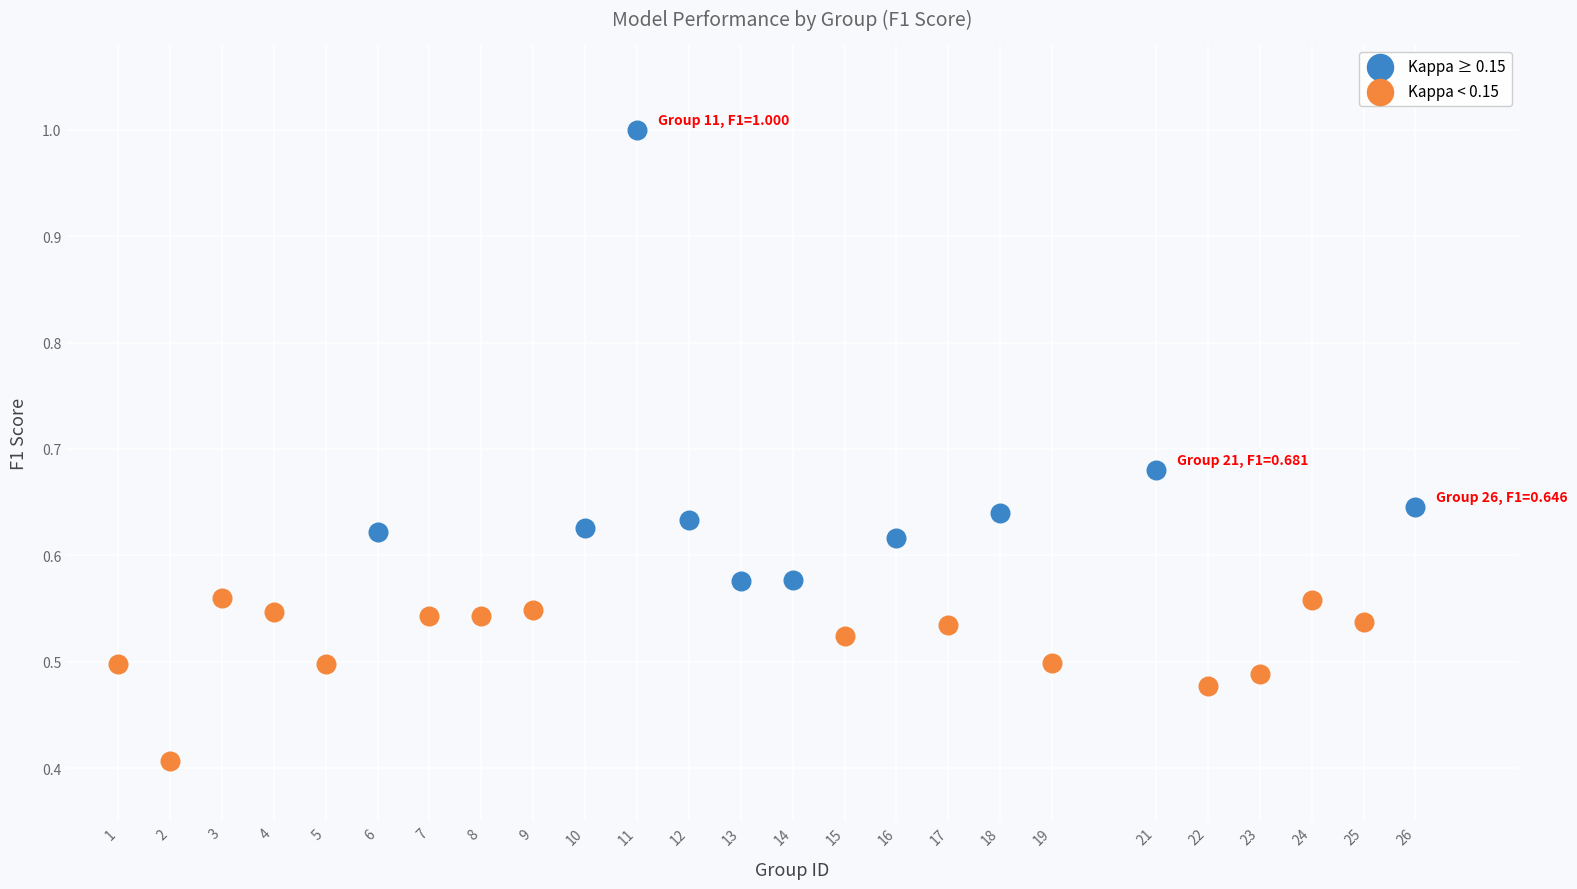

Which series has the widest spread of Y values?

Kappa ≥ 0.15